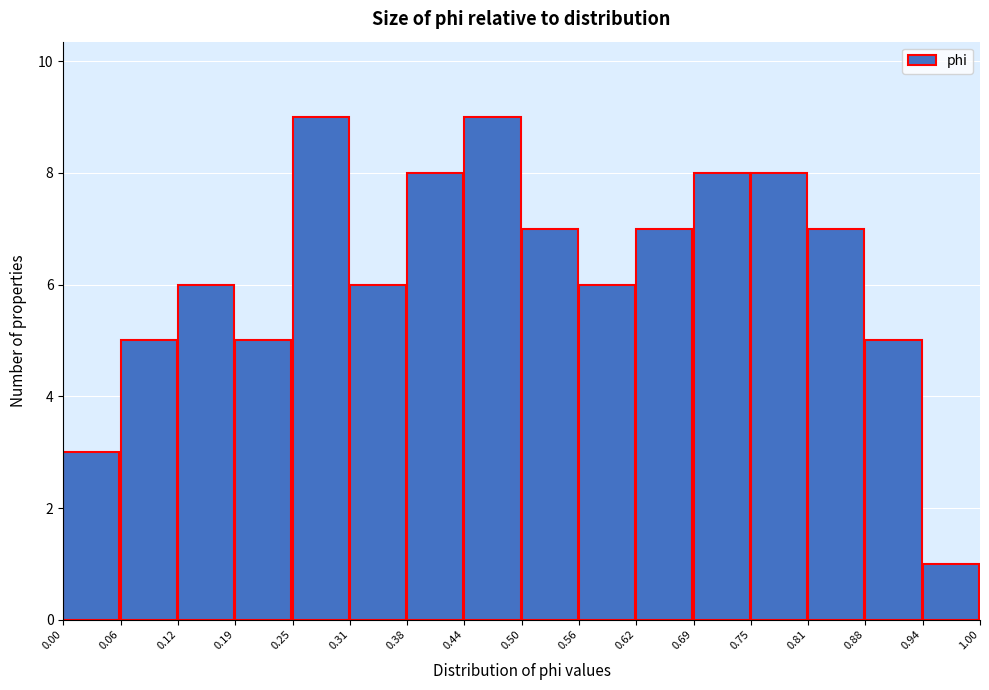

How tall is the bar that spans 0.56 to 0.62 on the x-axis? The values are not printed on the chart, so give them approximately, as read against the axis.

6